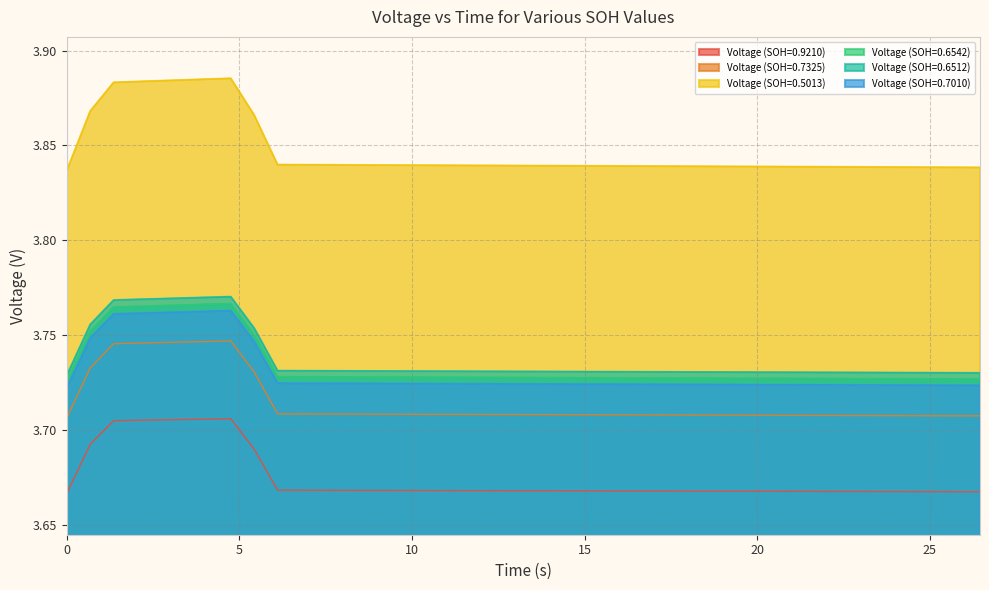

Does the chart display data point markers on the line(s)?

No